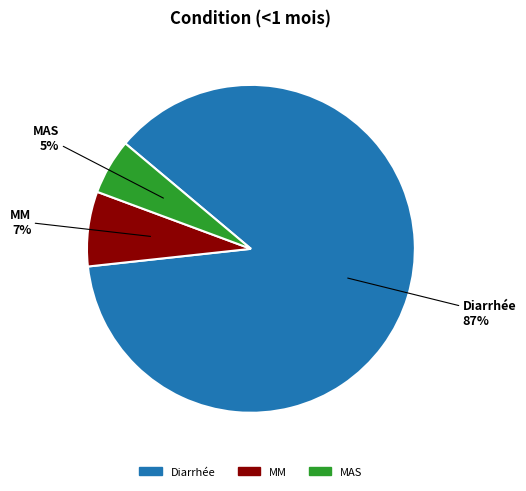

Which slice is the smallest?

MAS